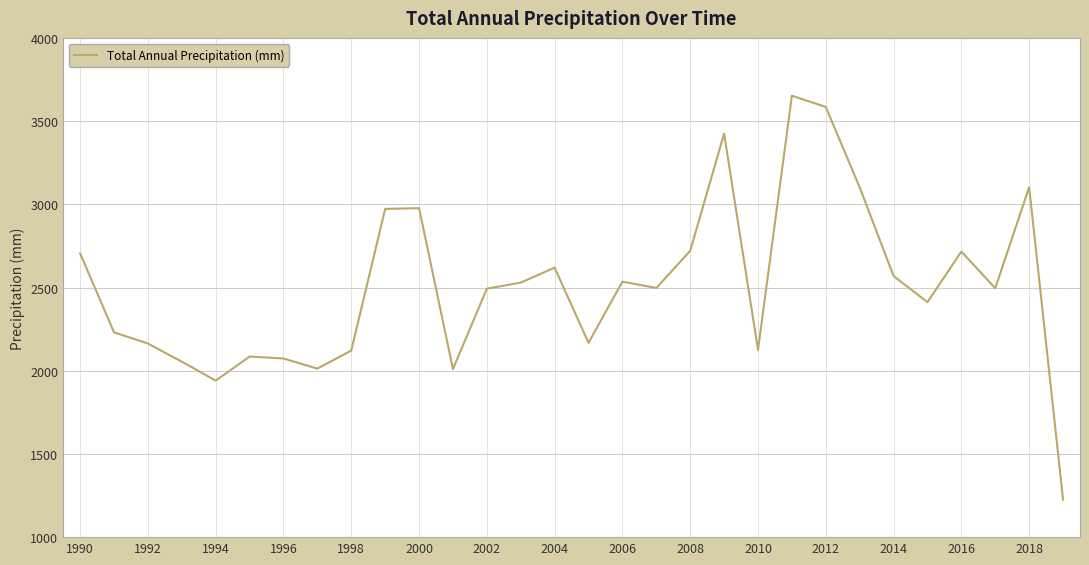

What is the maximum value shown in the chart?

3652.7